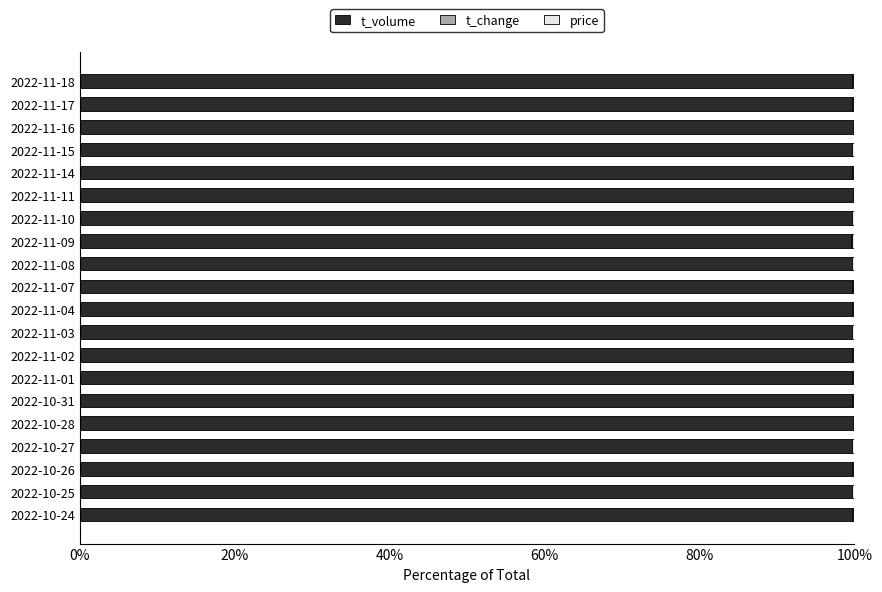

What is the highest value of the t_volume series?

99.8